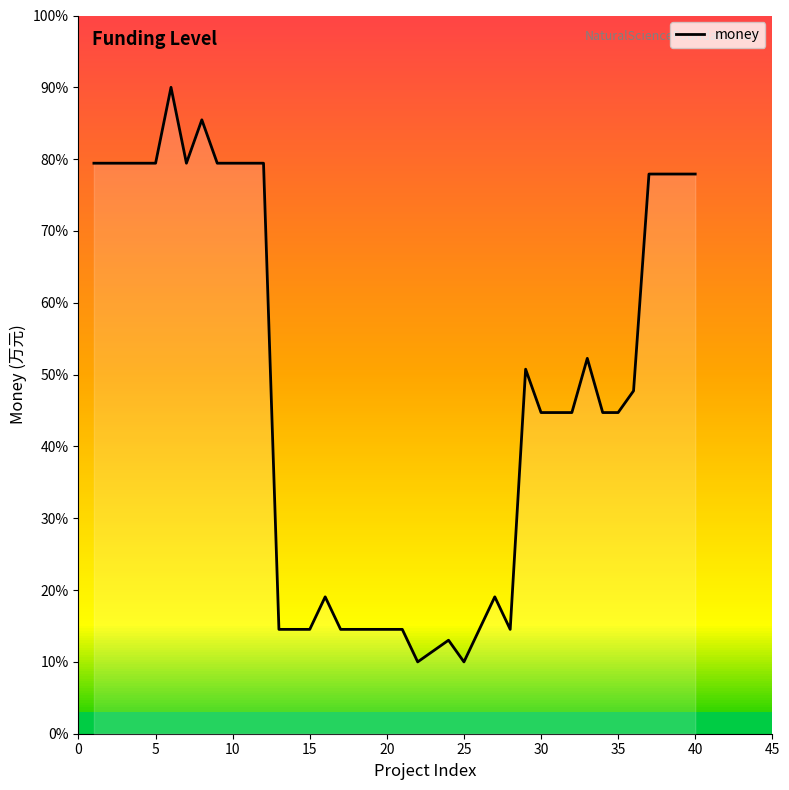

How many lines are shown in the chart?

1